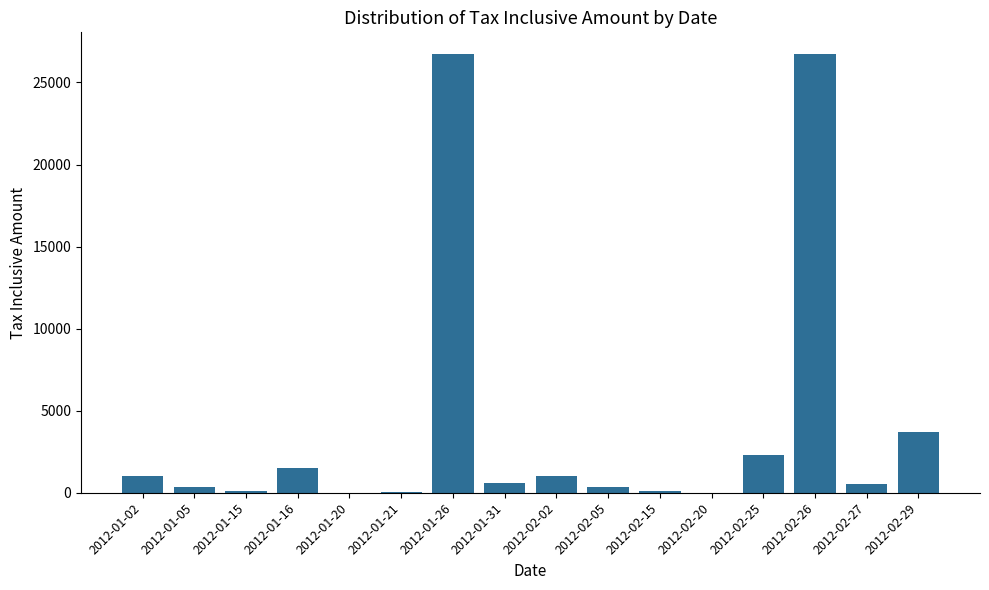

Are the bars horizontal?

No